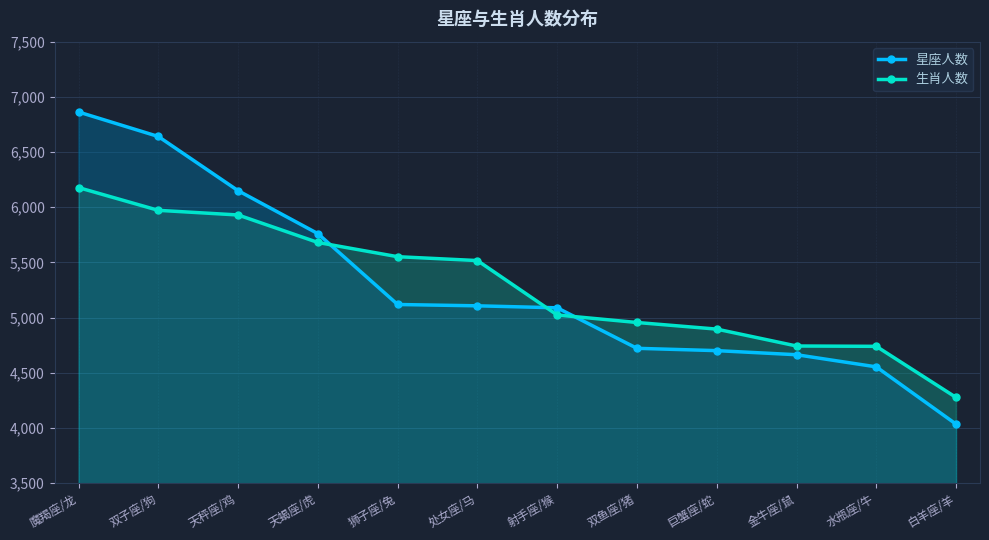

What is the total value across all series at 水瓶座/牛?

9294